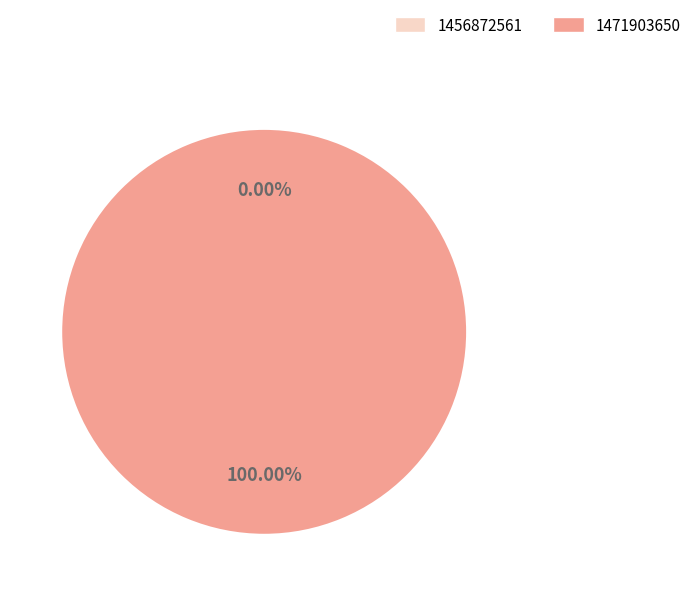

To the nearest percent, what is the combined percentage of 1471903650 and 1456872561?

100%